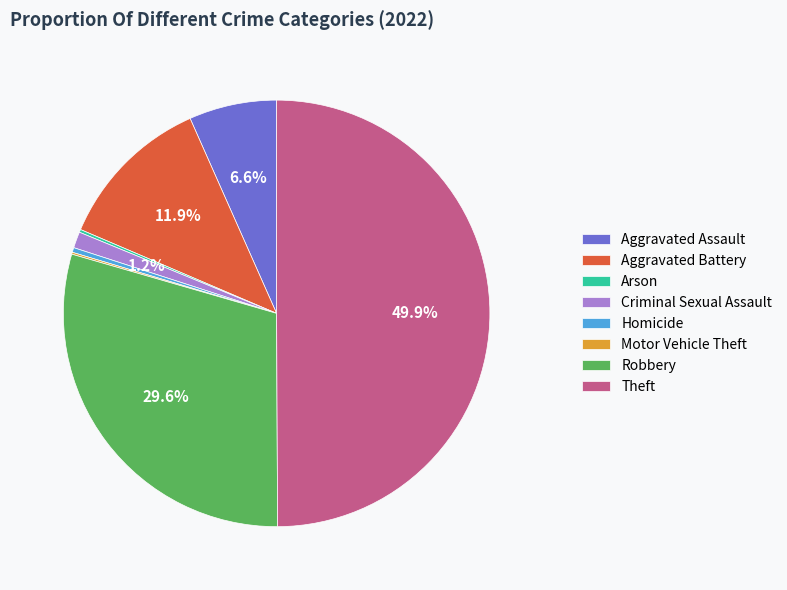

Which slice is the largest?

Theft